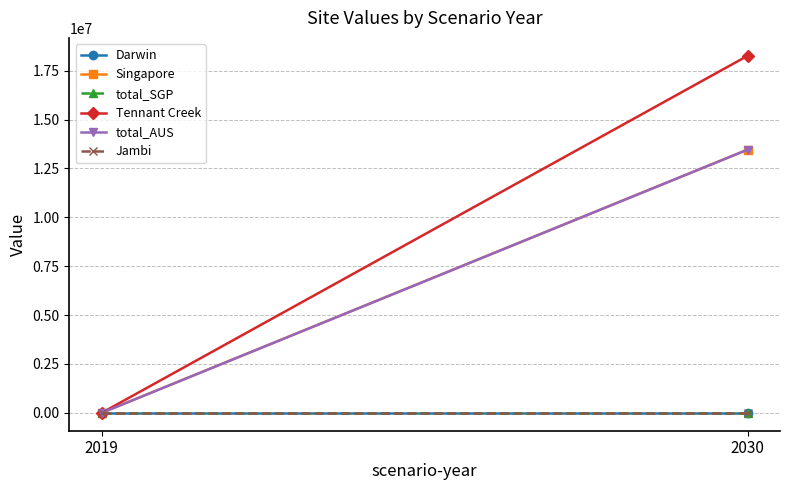

Reading left to right, extract all data points from this chart.

Darwin: 0.0	0.0
Singapore: 0.0	13461594.0
total_SGP: 0.0	0.0
Tennant Creek: 0.0	18261617.8
total_AUS: 0.0	13461594.0
Jambi: 0.0	0.0